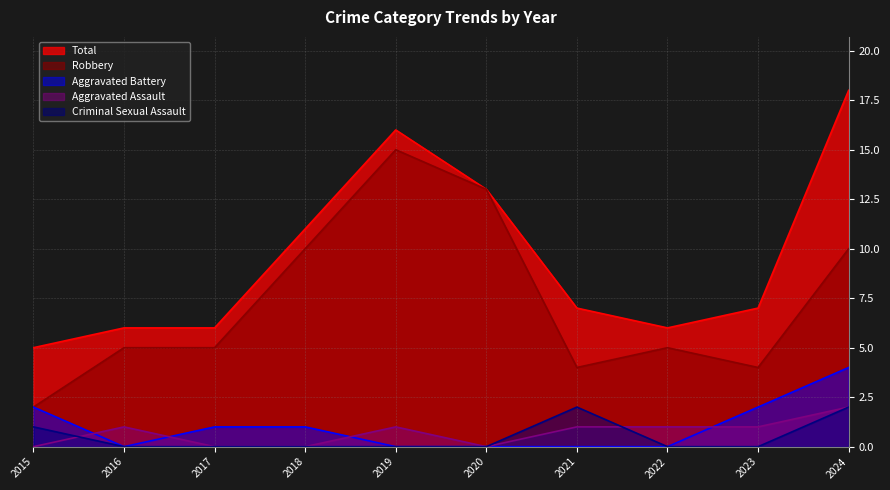

Which series changed the most between 2019 and 2021?

Robbery